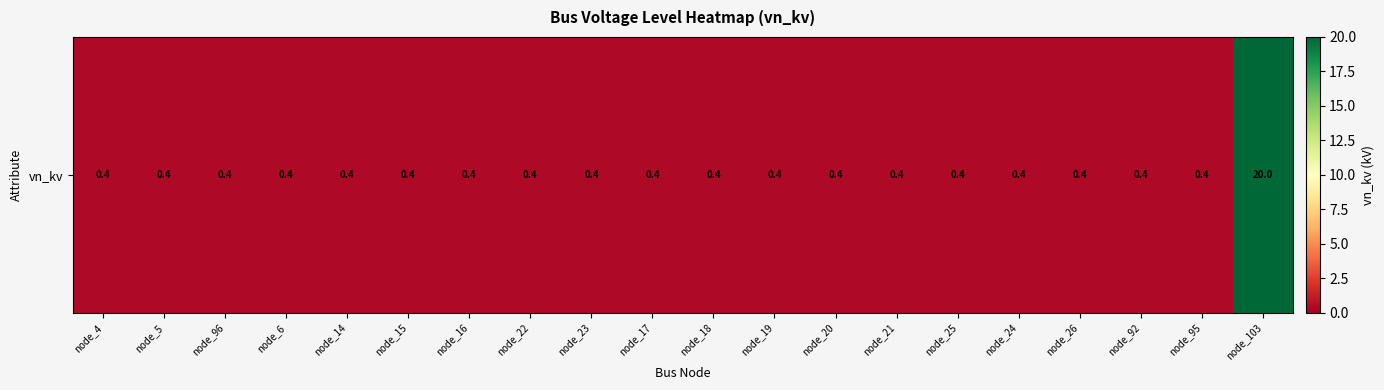

What is the sum of all values?

27.6